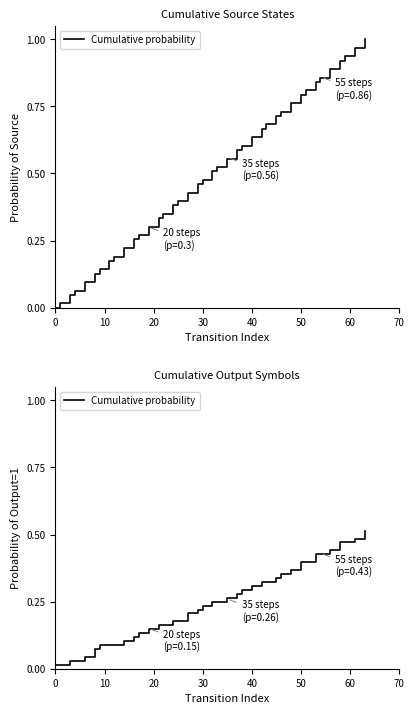

How many lines are shown in the chart?

1